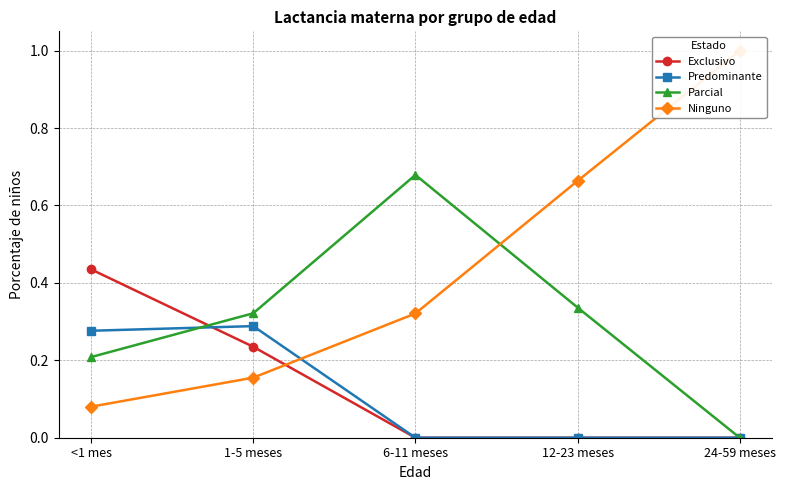

At which category is the sum across all series the highest?

1-5 meses